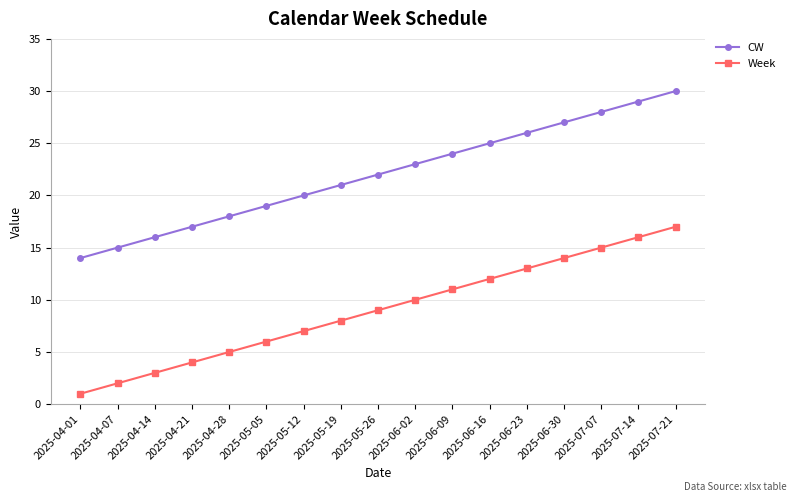

Is it true that CW equals 21 at 2025-05-19?

True